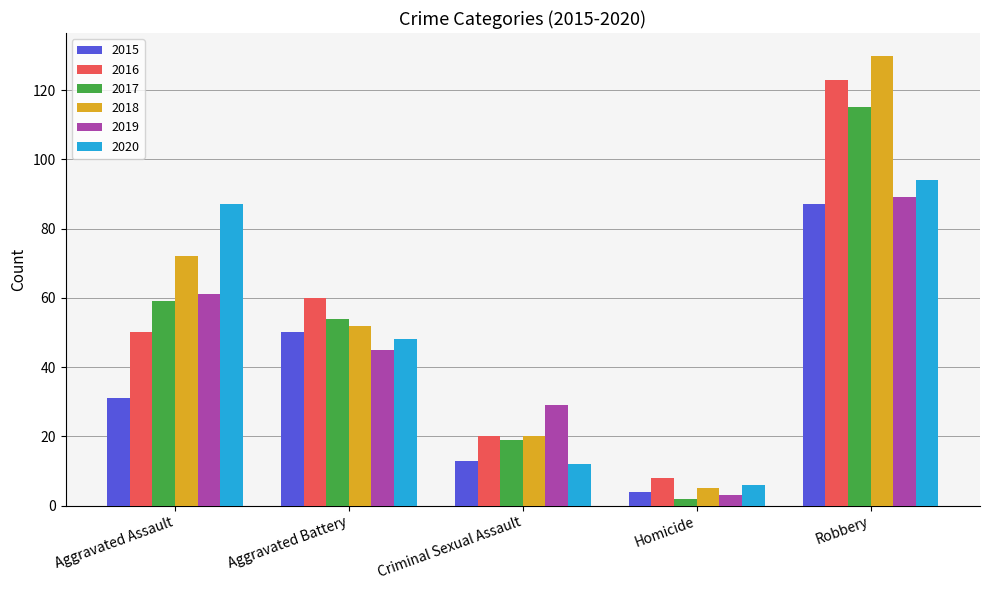

Reading right to left, transcribe all the data shown in this chart.

2015: Robbery=87	Homicide=4	Criminal Sexual Assault=13	Aggravated Battery=50	Aggravated Assault=31
2016: Robbery=123	Homicide=8	Criminal Sexual Assault=20	Aggravated Battery=60	Aggravated Assault=50
2017: Robbery=115	Homicide=2	Criminal Sexual Assault=19	Aggravated Battery=54	Aggravated Assault=59
2018: Robbery=130	Homicide=5	Criminal Sexual Assault=20	Aggravated Battery=52	Aggravated Assault=72
2019: Robbery=89	Homicide=3	Criminal Sexual Assault=29	Aggravated Battery=45	Aggravated Assault=61
2020: Robbery=94	Homicide=6	Criminal Sexual Assault=12	Aggravated Battery=48	Aggravated Assault=87